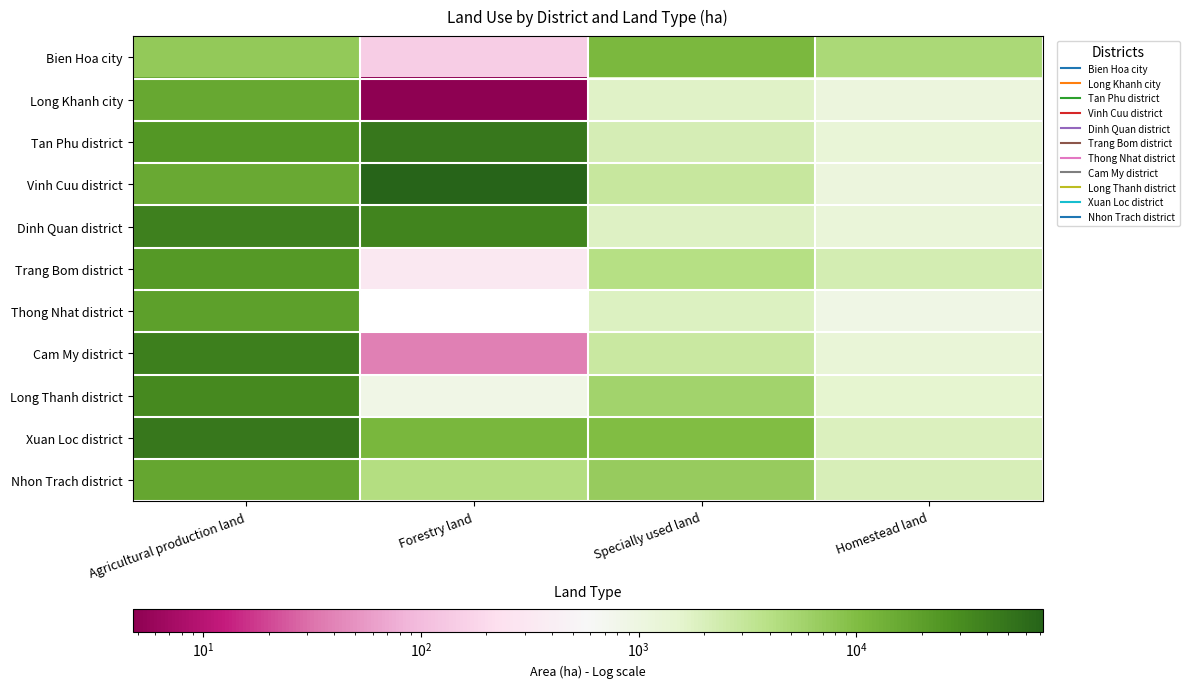

Between Agricultural production land and Homestead land, which is larger?

Agricultural production land